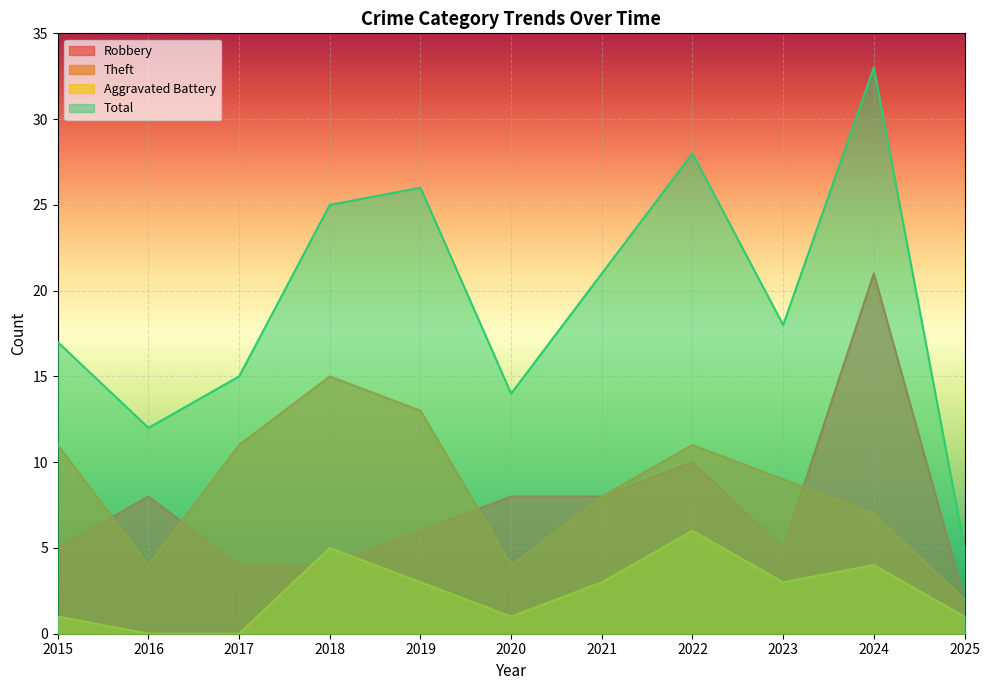

Reading right to left, extract all data points from this chart.

Robbery: 2025=2	2024=21	2023=5	2022=10	2021=8	2020=8	2019=6	2018=4	2017=4	2016=8	2015=5
Theft: 2025=2	2024=7	2023=9	2022=11	2021=8	2020=4	2019=13	2018=15	2017=11	2016=4	2015=11
Aggravated Battery: 2025=1	2024=4	2023=3	2022=6	2021=3	2020=1	2019=3	2018=5	2017=0	2016=0	2015=1
Total: 2025=5	2024=33	2023=18	2022=28	2021=21	2020=14	2019=26	2018=25	2017=15	2016=12	2015=17